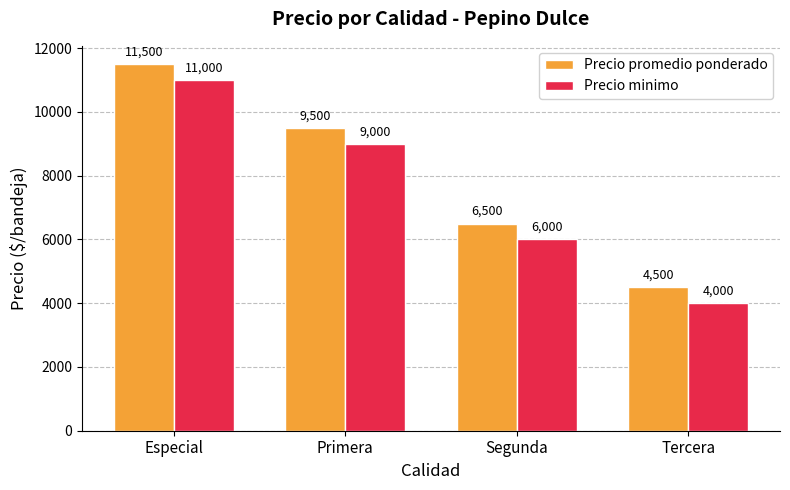

At which category is the sum across all series the highest?

Especial